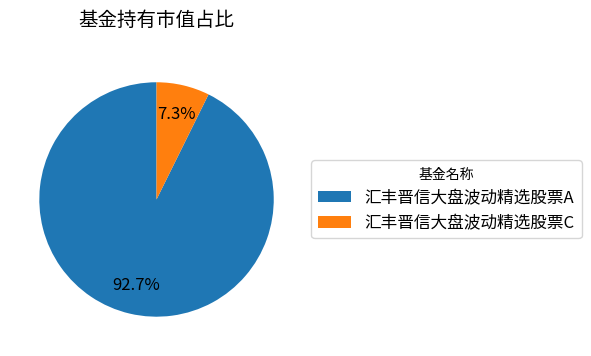

Does 汇丰晋信大盘波动精选股票A represent more than half of the total?

Yes